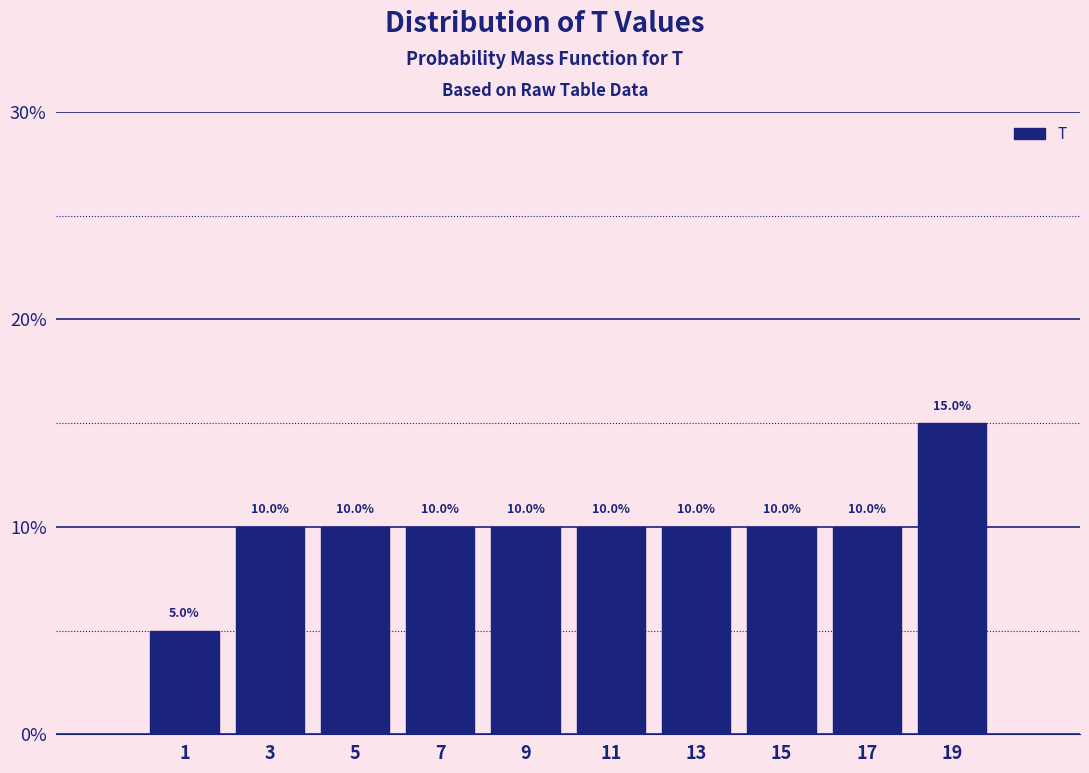

Reading left to right, transcribe this chart: for each bar, give the range it covers on the x-axis and its height.

0 to 2: 5.0
2 to 4: 10.0
4 to 6: 10.0
6 to 8: 10.0
8 to 10: 10.0
10 to 12: 10.0
12 to 14: 10.0
14 to 16: 10.0
16 to 18: 10.0
18 to 20: 15.0